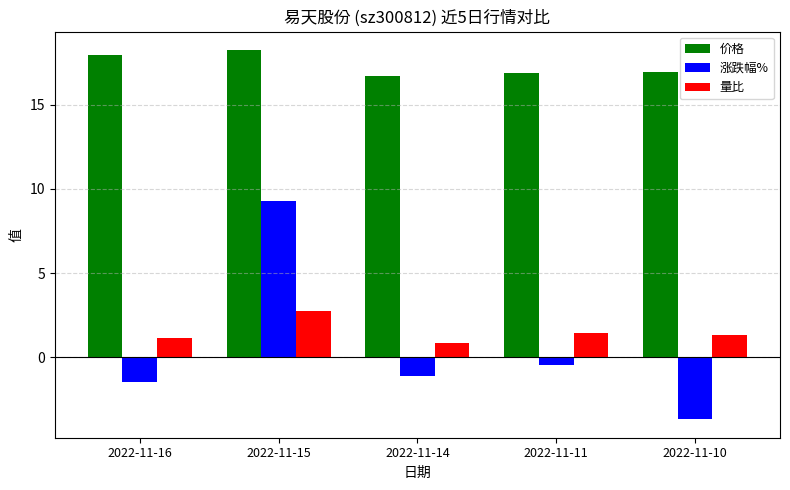

What is the spread (max minus min) of values at 2022-11-14?

17.8